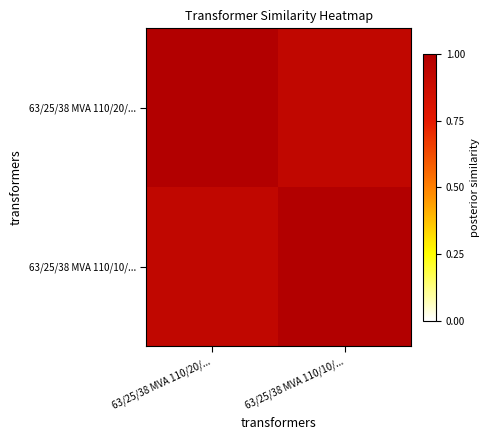

At which category is the sum across all series the highest?

63/25/38 MVA 110/20/...